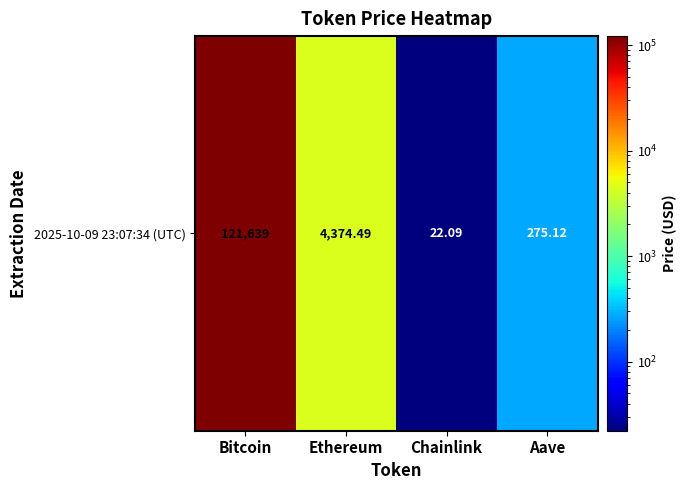

Which has a higher value, Bitcoin or Chainlink?

Bitcoin